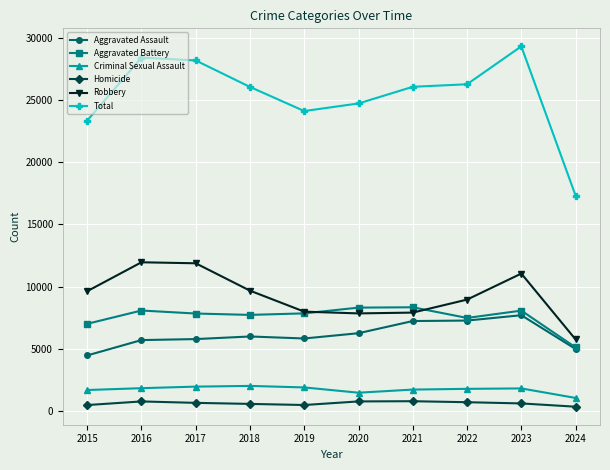

Is the value of Criminal Sexual Assault at 2024 greater than the value of Robbery at 2020?

No